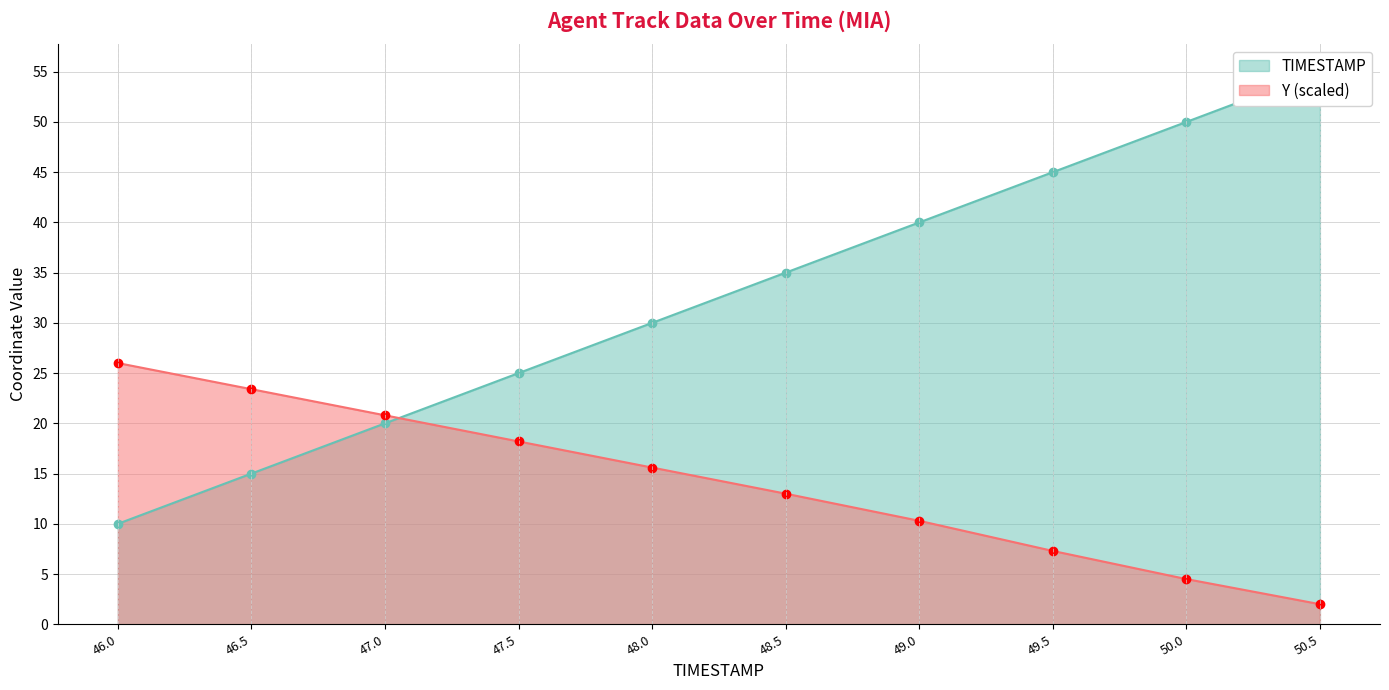

True or false: TIMESTAMP has a value of 58.5 at 49.0.

False